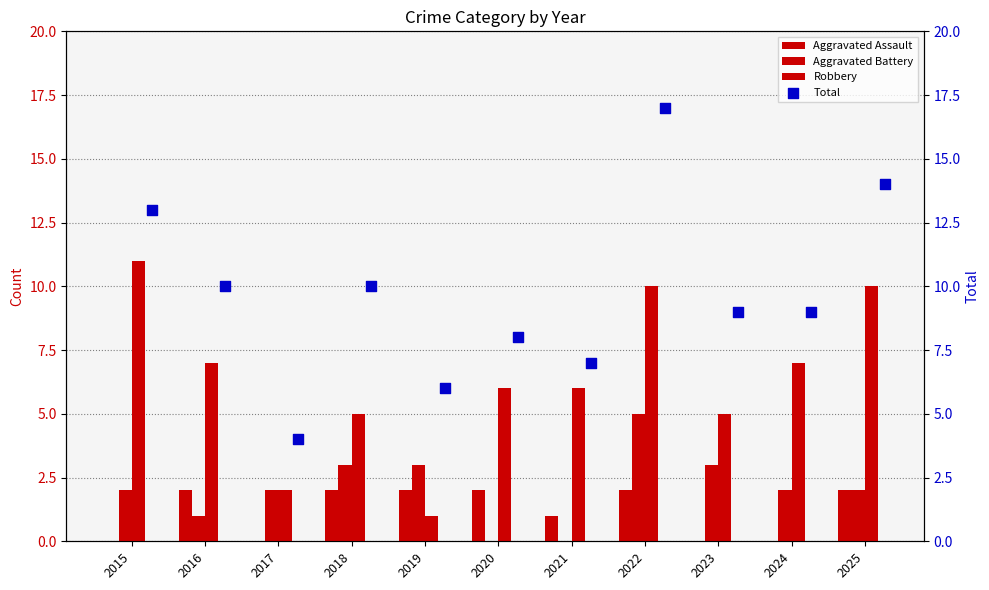

Which series contains the lowest Y value?

Aggravated Assault